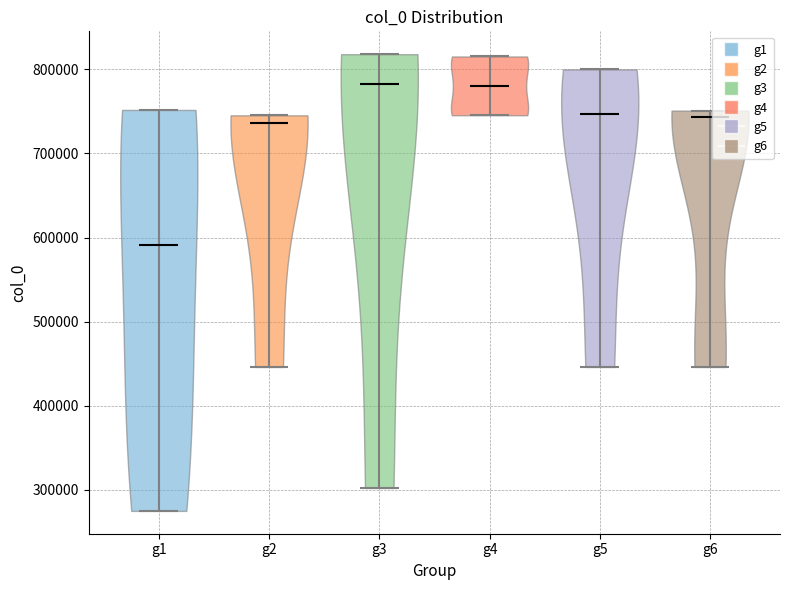

Reading left to right, read every violin against the y-axis: where its median line is, and the lowest and highest points it reaches. The values are not printed on the chart, so give them approximately, as read against the axis.

g1: median line 590000, lowest point 280000, highest point 750000
g2: median line 740000, lowest point 450000, highest point 750000
g3: median line 780000, lowest point 300000, highest point 820000
g4: median line 780000, lowest point 750000, highest point 820000
g5: median line 750000, lowest point 450000, highest point 800000
g6: median line 740000, lowest point 450000, highest point 750000